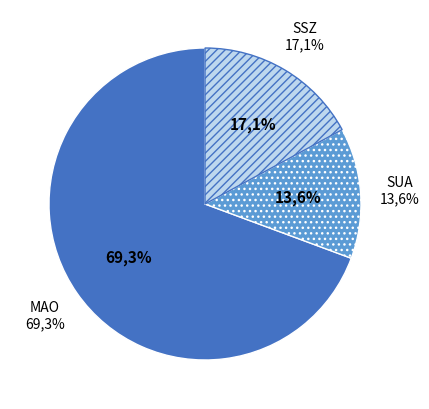

True or false: SSZ accounts for 10% of the total.

False